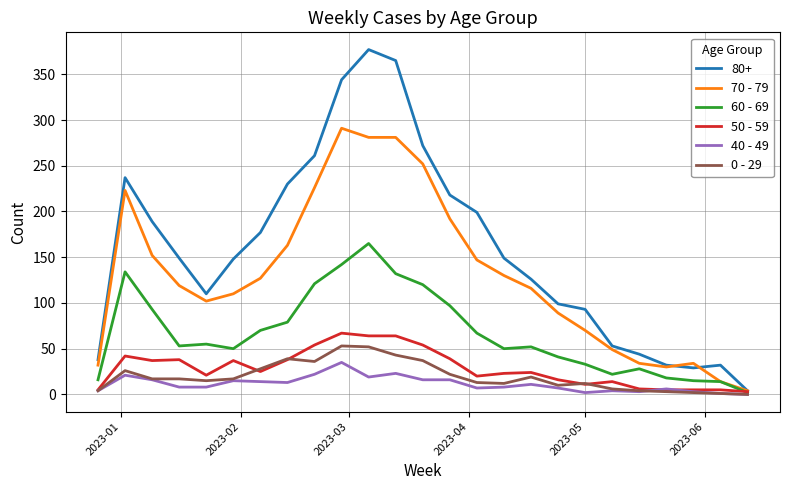

Which series has the largest total across all categories?

80+